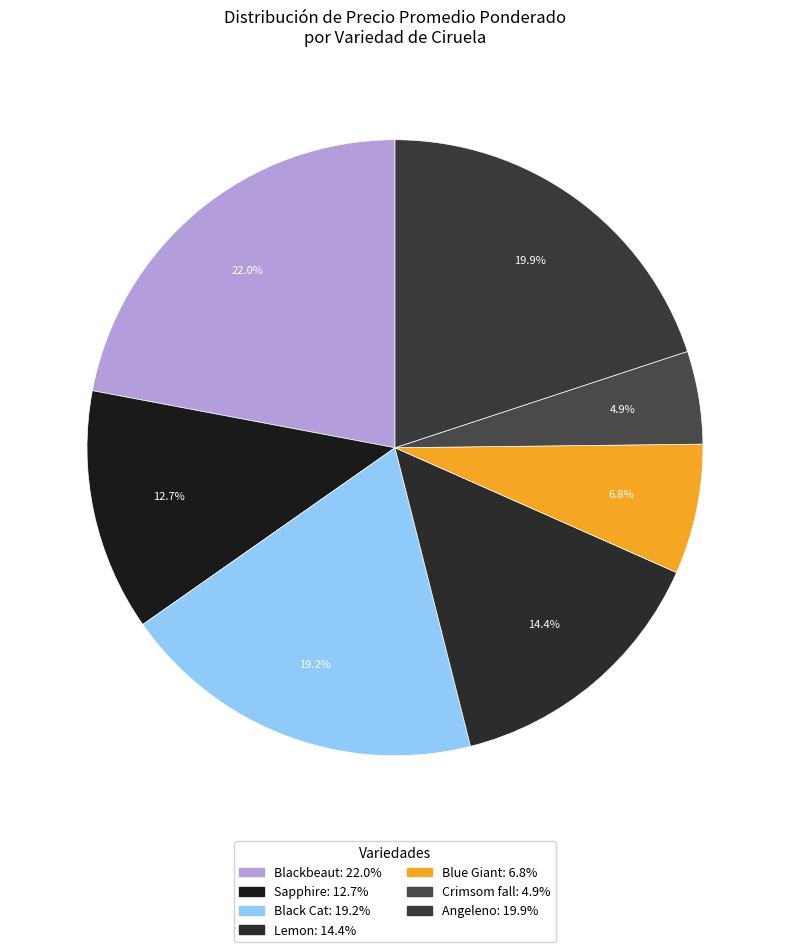

Which slice is the smallest?

Crimsom fall: 4.9%